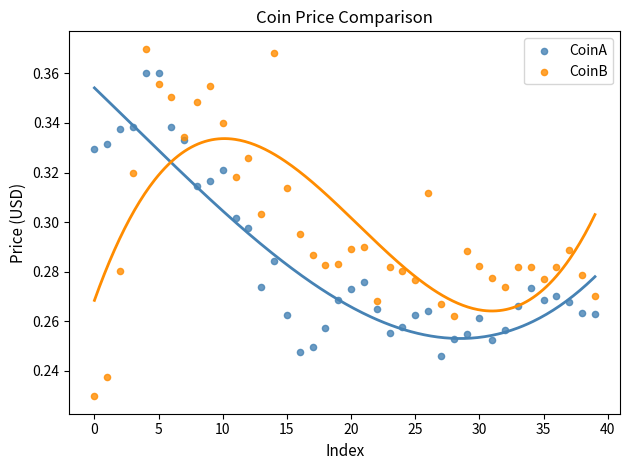

Which series contains the highest Y value?

CoinB